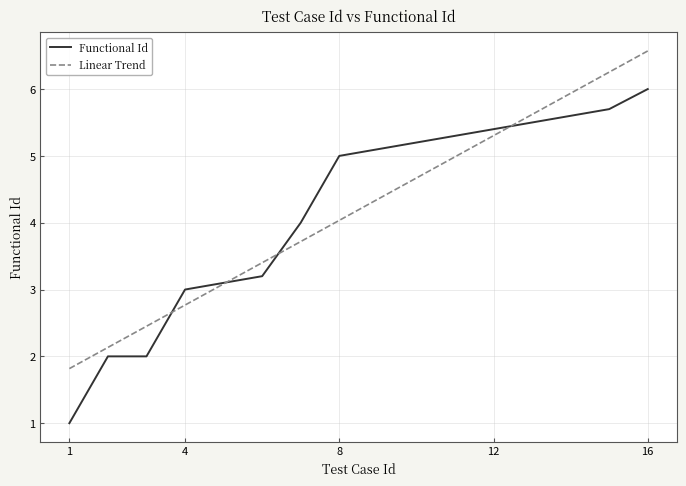

At which category does the chart reach its minimum across all series?

1